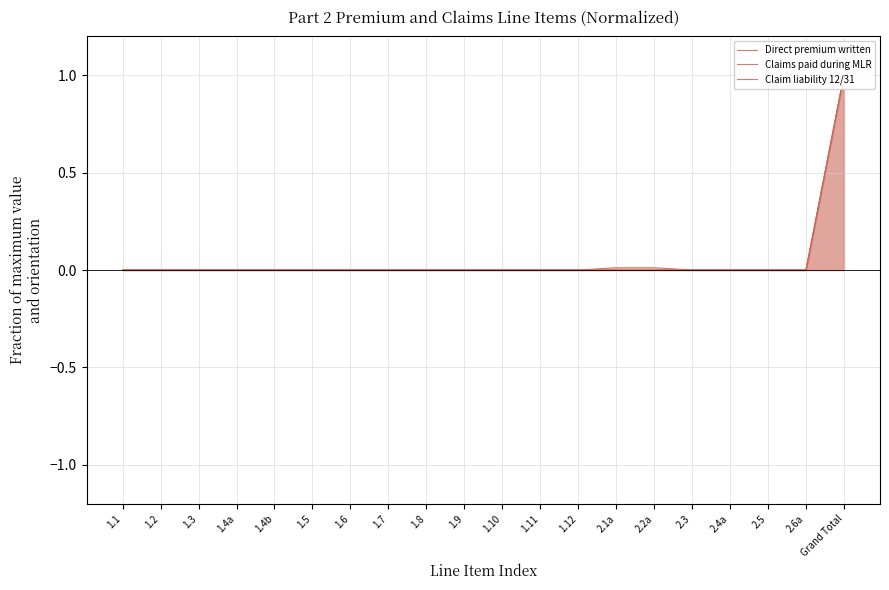

What is the label of the 14th point from the right?

1.6